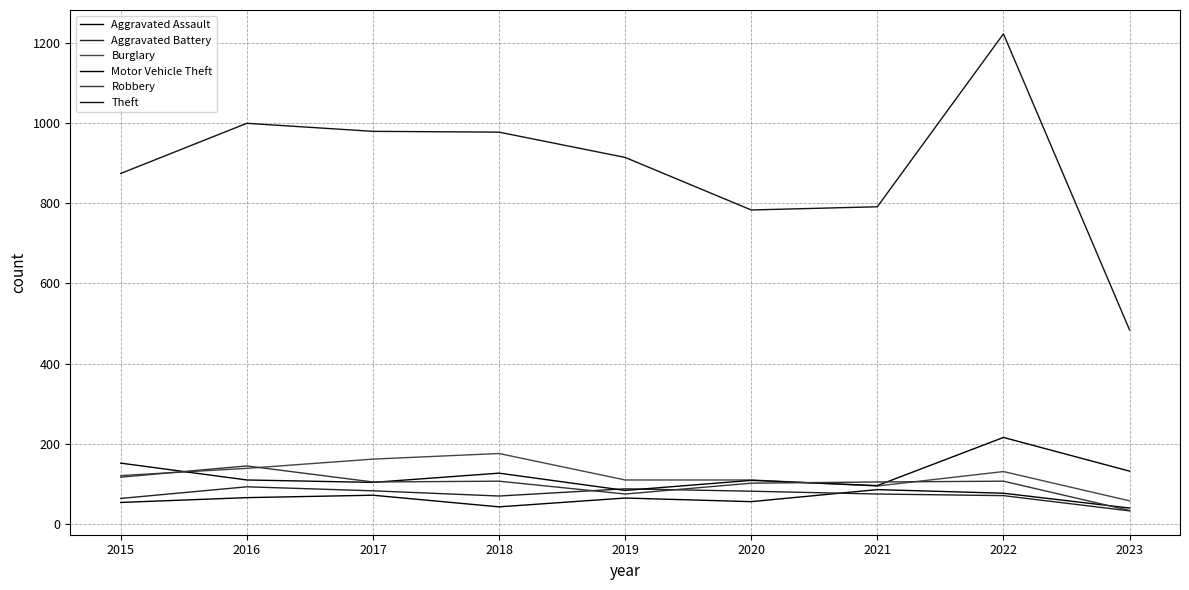

True or false: Theft and Aggravated Battery intersect in this chart.

False